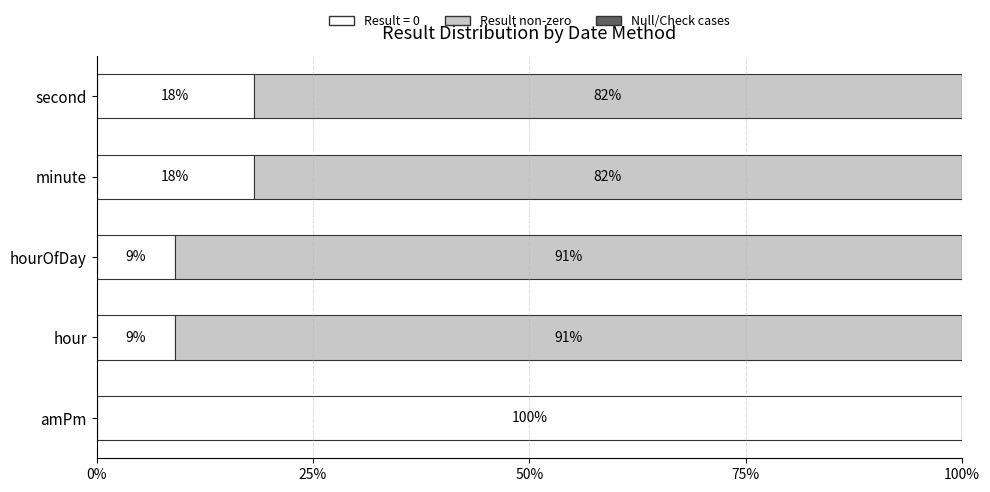

What is the maximum value for Result = 0?

100.0